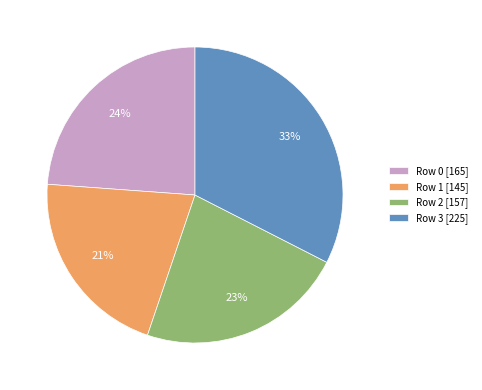

To the nearest percent, what is the difference between the Row 0 and Row 2 slice percentages?

1%